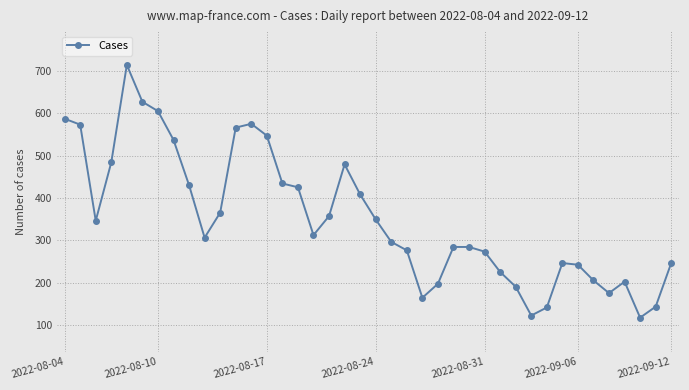

What is the minimum value shown in the chart?

117